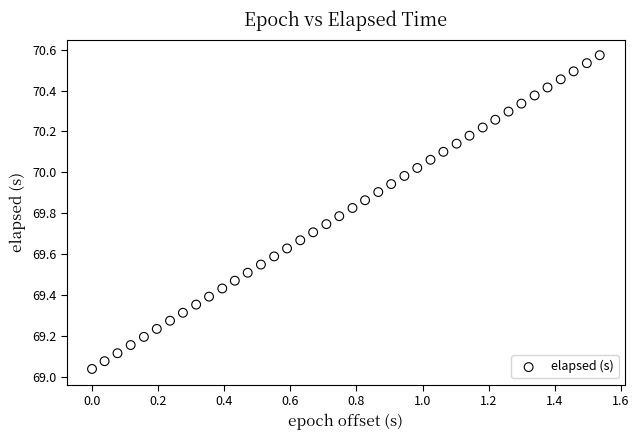

What is the range of X values (max minus min)?

1.5